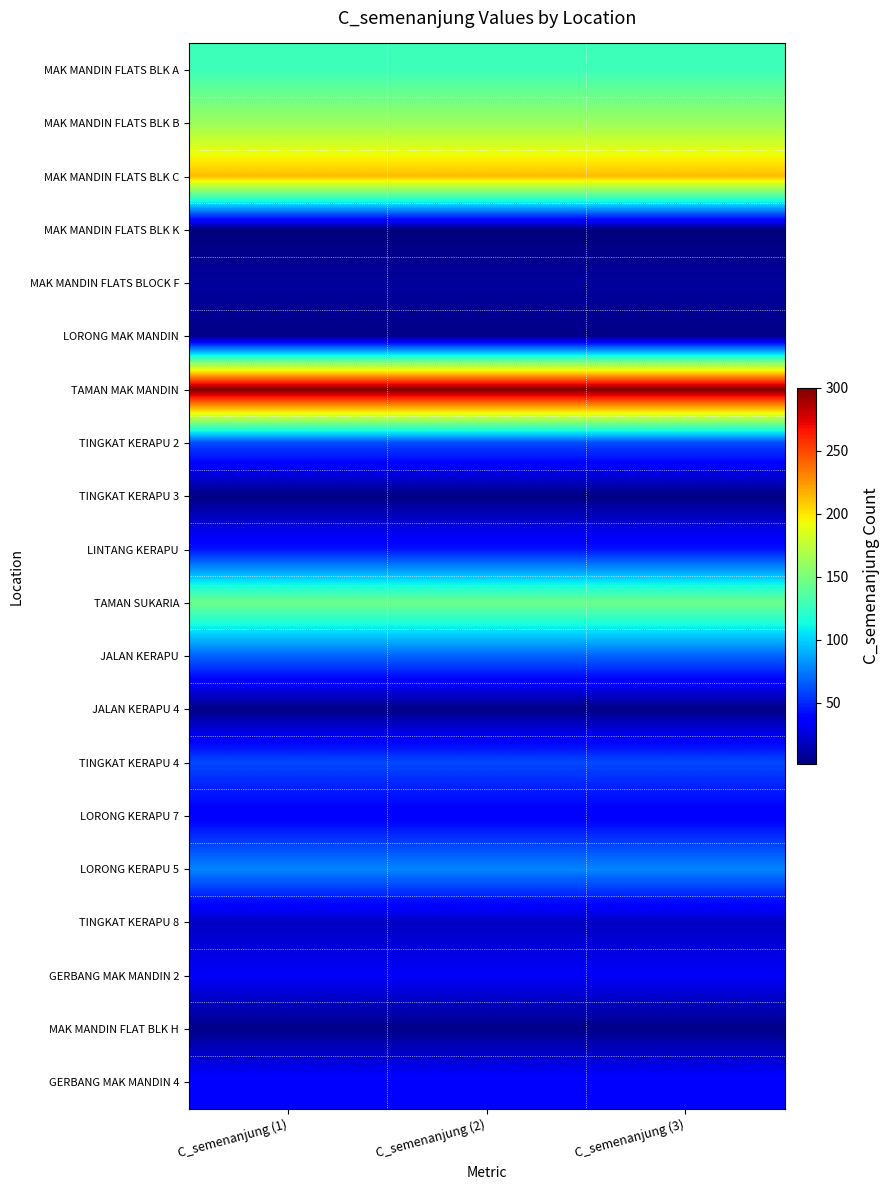

Reading left to right, transcribe all the data shown in this chart.

MAK MANDIN FLATS BLK A: C_semenanjung (1)=128	C_semenanjung (2)=128	C_semenanjung (3)=128
MAK MANDIN FLATS BLK B: C_semenanjung (1)=162	C_semenanjung (2)=162	C_semenanjung (3)=162
MAK MANDIN FLATS BLK C: C_semenanjung (1)=213	C_semenanjung (2)=213	C_semenanjung (3)=213
MAK MANDIN FLATS BLK K: C_semenanjung (1)=1	C_semenanjung (2)=1	C_semenanjung (3)=1
MAK MANDIN FLATS BLOCK F: C_semenanjung (1)=9	C_semenanjung (2)=9	C_semenanjung (3)=9
LORONG MAK MANDIN: C_semenanjung (1)=4	C_semenanjung (2)=4	C_semenanjung (3)=4
TAMAN MAK MANDIN: C_semenanjung (1)=300	C_semenanjung (2)=300	C_semenanjung (3)=300
TINGKAT KERAPU 2: C_semenanjung (1)=61	C_semenanjung (2)=61	C_semenanjung (3)=61
TINGKAT KERAPU 3: C_semenanjung (1)=2	C_semenanjung (2)=2	C_semenanjung (3)=2
LINTANG KERAPU: C_semenanjung (1)=44	C_semenanjung (2)=44	C_semenanjung (3)=44
TAMAN SUKARIA: C_semenanjung (1)=146	C_semenanjung (2)=146	C_semenanjung (3)=146
JALAN KERAPU: C_semenanjung (1)=68	C_semenanjung (2)=68	C_semenanjung (3)=68
JALAN KERAPU 4: C_semenanjung (1)=3	C_semenanjung (2)=3	C_semenanjung (3)=3
TINGKAT KERAPU 4: C_semenanjung (1)=60	C_semenanjung (2)=60	C_semenanjung (3)=60
LORONG KERAPU 7: C_semenanjung (1)=35	C_semenanjung (2)=35	C_semenanjung (3)=35
LORONG KERAPU 5: C_semenanjung (1)=78	C_semenanjung (2)=78	C_semenanjung (3)=78
TINGKAT KERAPU 8: C_semenanjung (1)=19	C_semenanjung (2)=19	C_semenanjung (3)=19
GERBANG MAK MANDIN 2: C_semenanjung (1)=33	C_semenanjung (2)=33	C_semenanjung (3)=33
MAK MANDIN FLAT BLK H: C_semenanjung (1)=4	C_semenanjung (2)=4	C_semenanjung (3)=4
GERBANG MAK MANDIN 4: C_semenanjung (1)=39	C_semenanjung (2)=39	C_semenanjung (3)=39